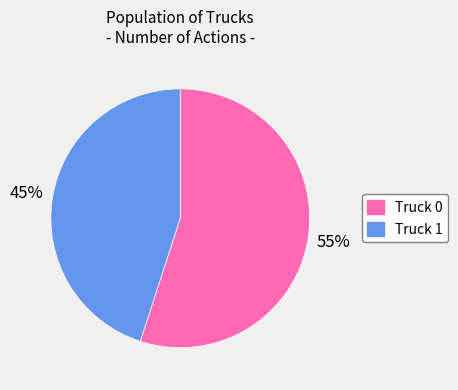

What is the smallest slice in the pie chart?

Truck 1